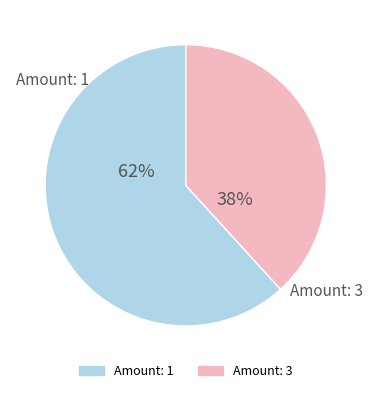

Is there any slice that represents more than half of the pie?

Yes